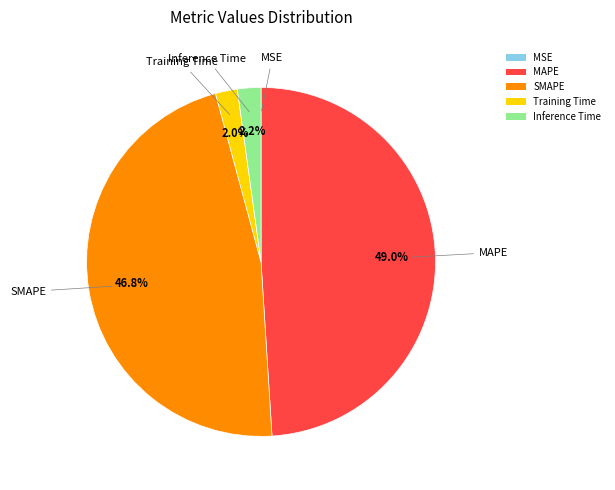

Does any single category account for the majority?

No